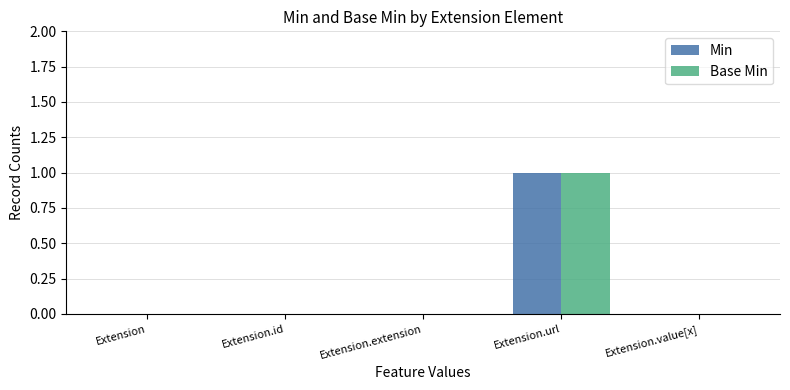

The value of Base Min at Extension.id is 0. True or false?

True